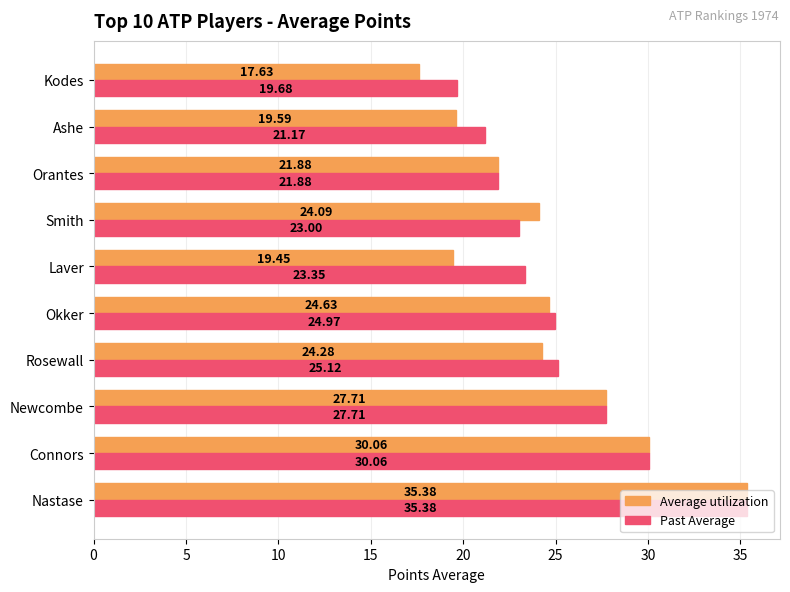

At which category is the sum across all series the highest?

Nastase